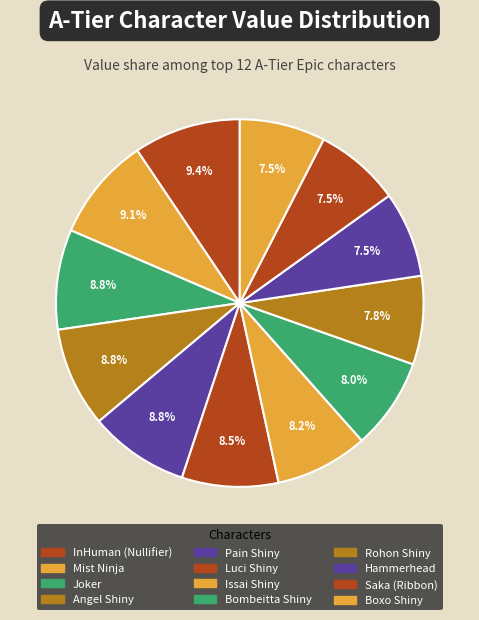

How many slices are in this pie chart?

12